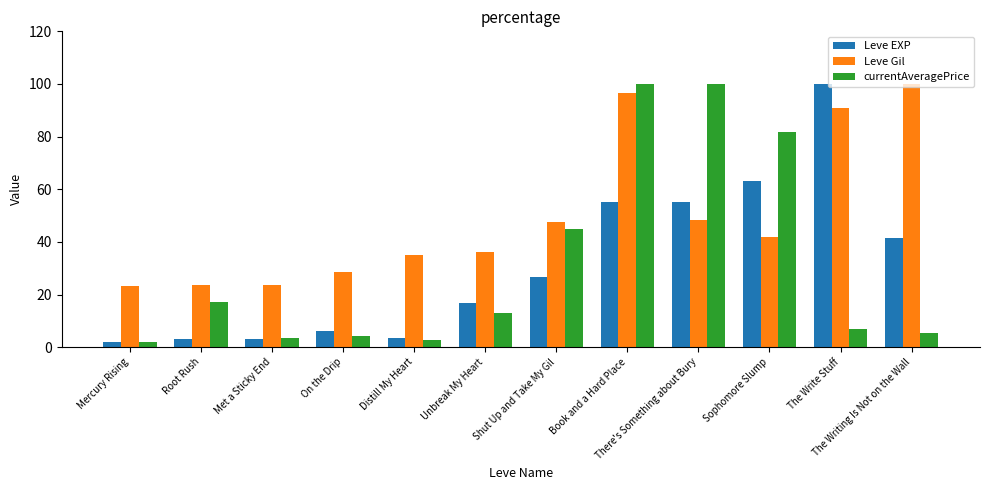

Is it true that Leve Gil equals 72.6 at Sophomore Slump?

False